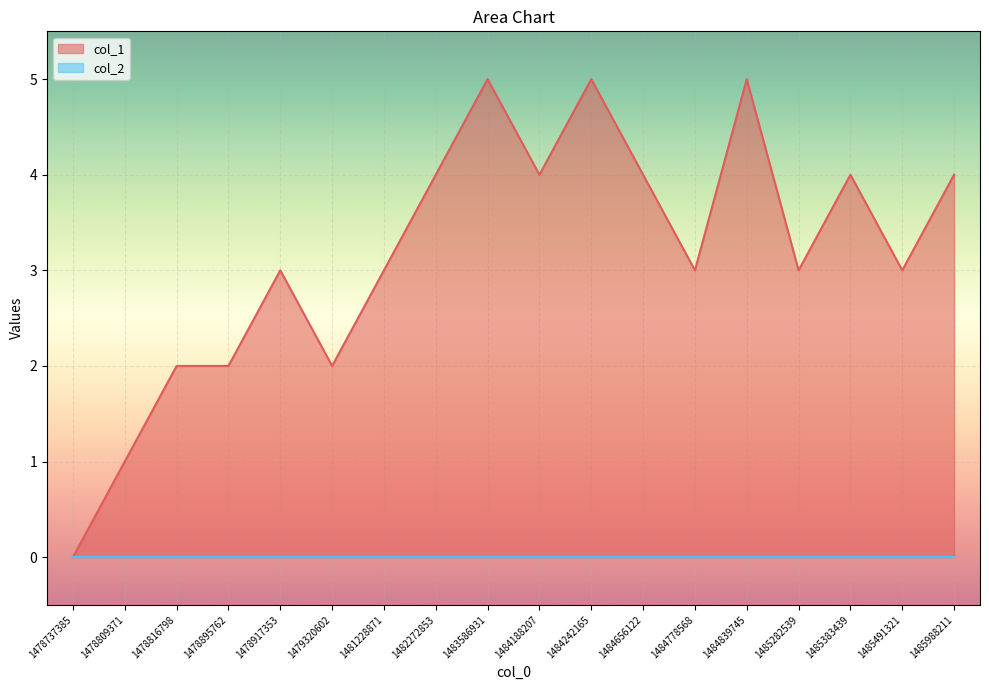

What is the difference between the maximum and minimum values?

5